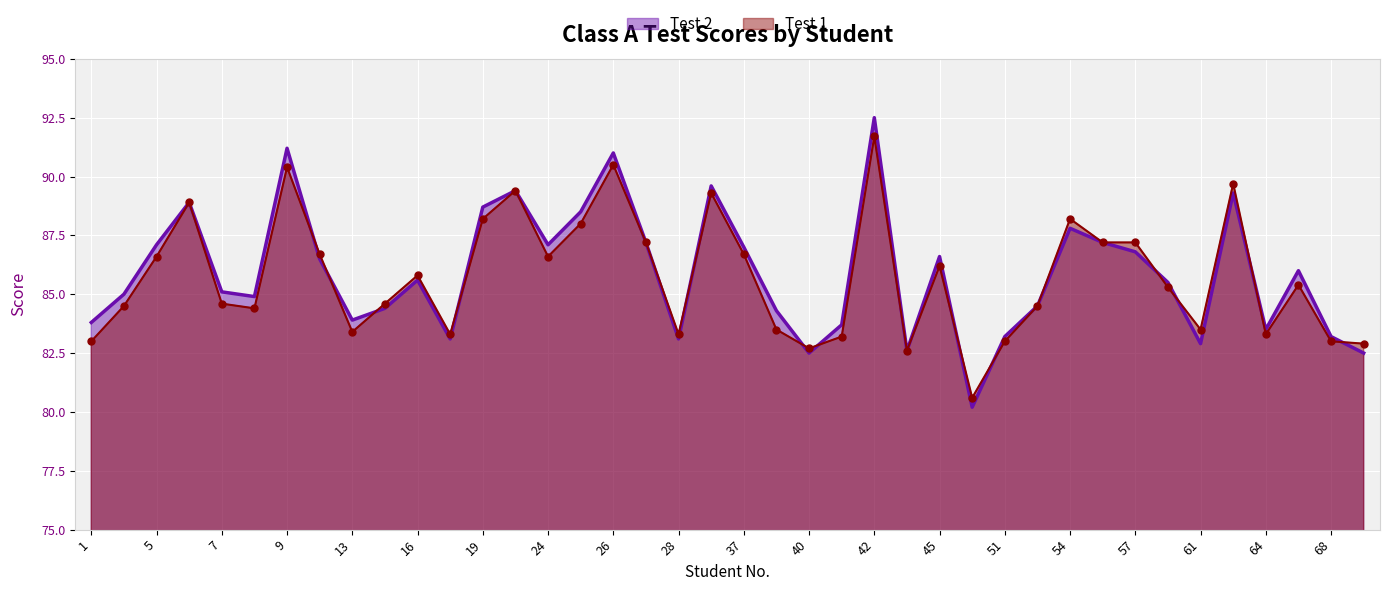

Which series reaches the minimum Y coordinate?

Test 2